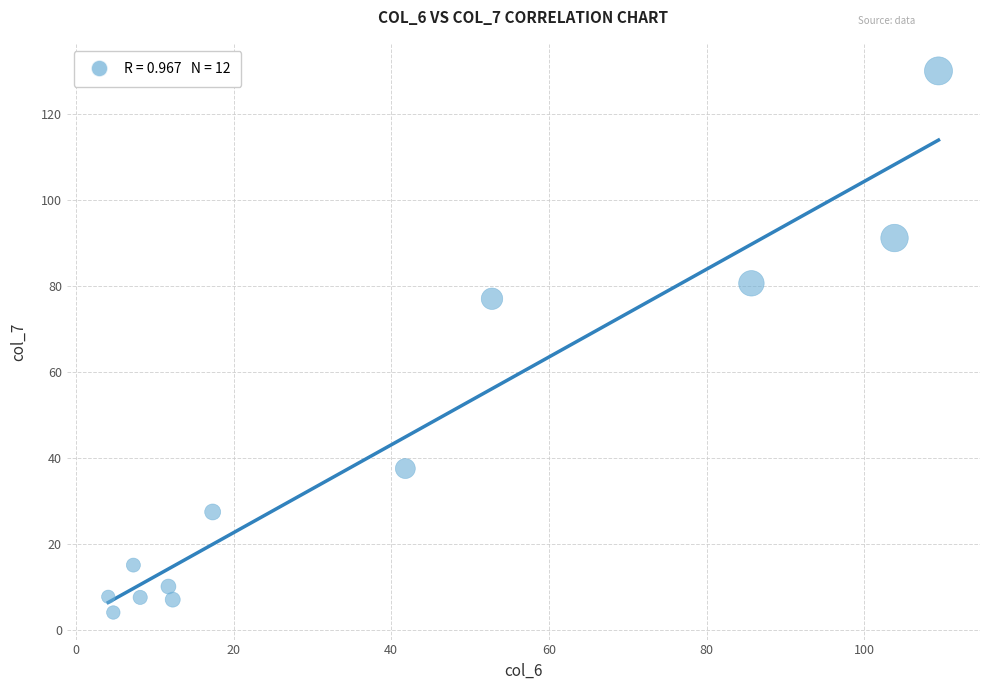

What Y value in the scatter plot is closest to 66?

77.0